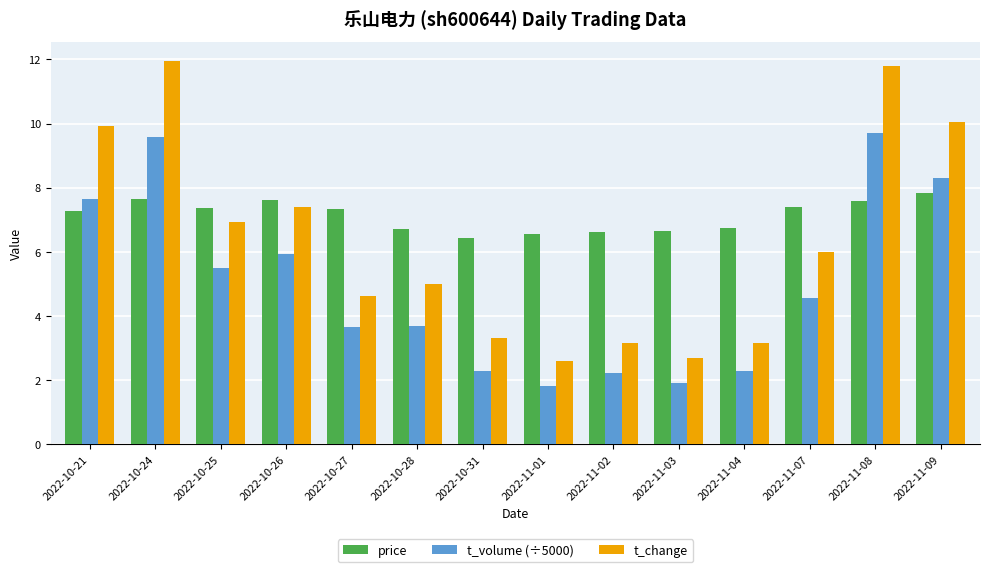

Rank the series by their maximum value, from highest to lowest.

t_change, t_volume (÷5000), price